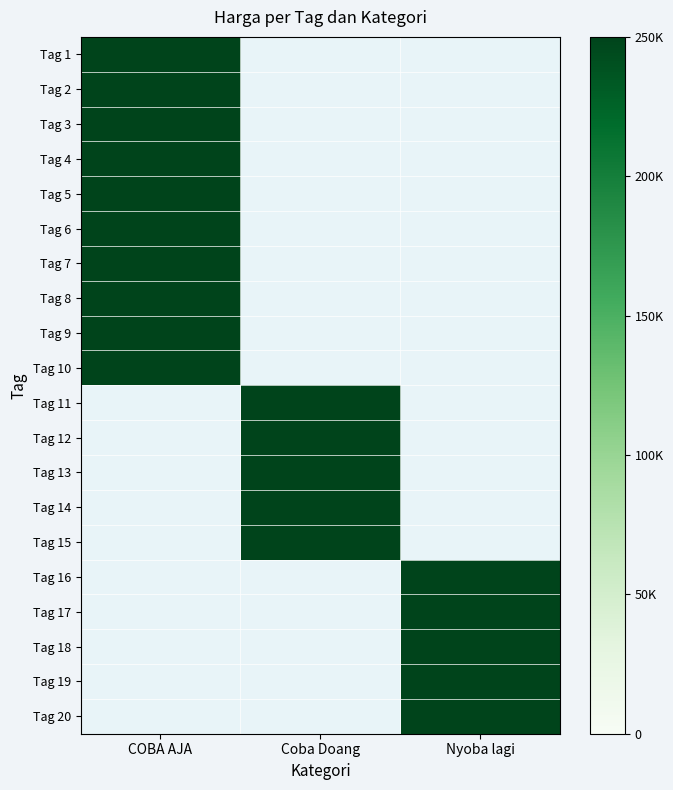

Between Tag 19 and Tag 12, which is larger?

Tag 19